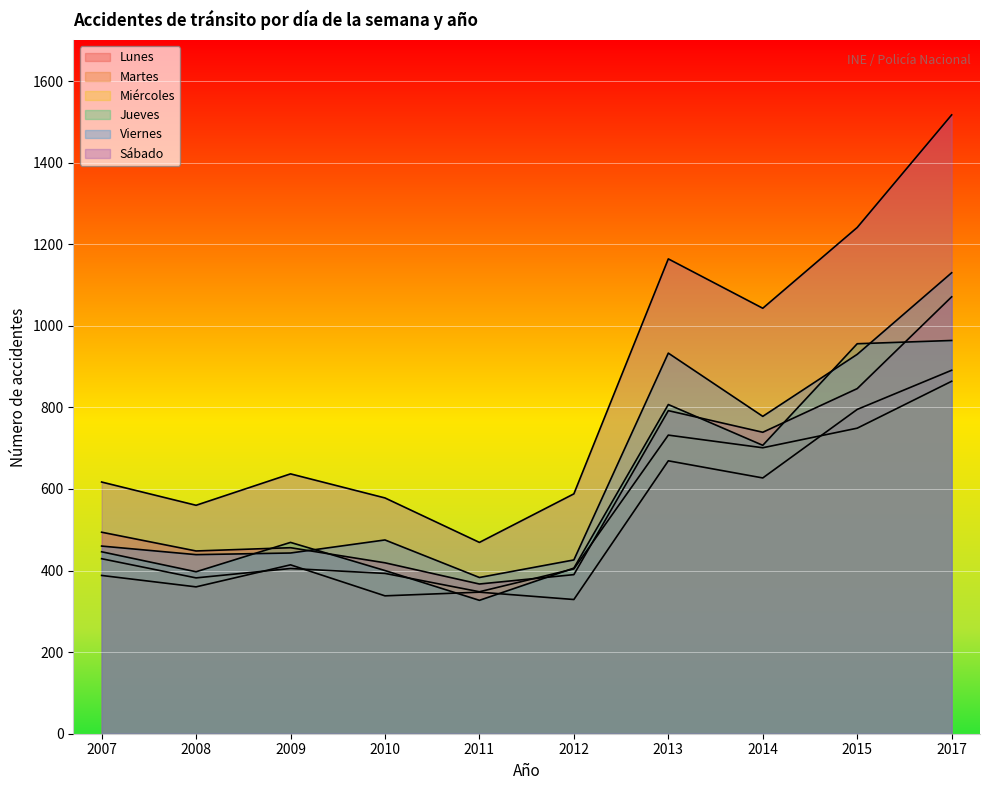

Which label corresponds to the smallest value in the chart?

2011